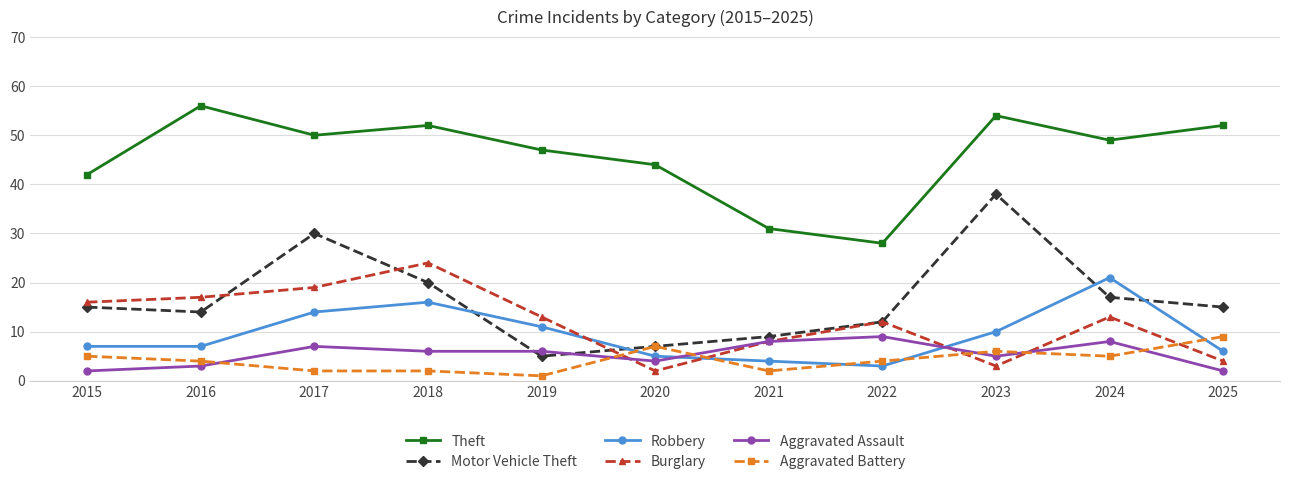

What is the average value of the Motor Vehicle Theft series?

17